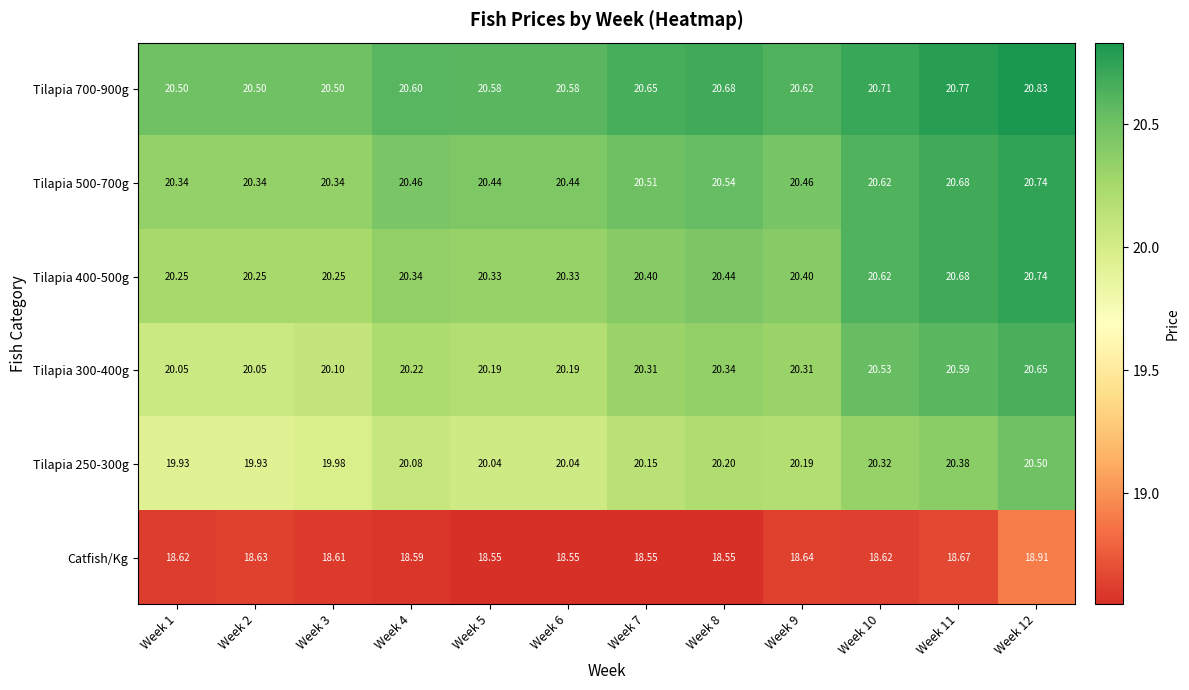

Is the value of Tilapia 250-300g at Week 9 greater than the value of Tilapia 500-700g at Week 8?

No